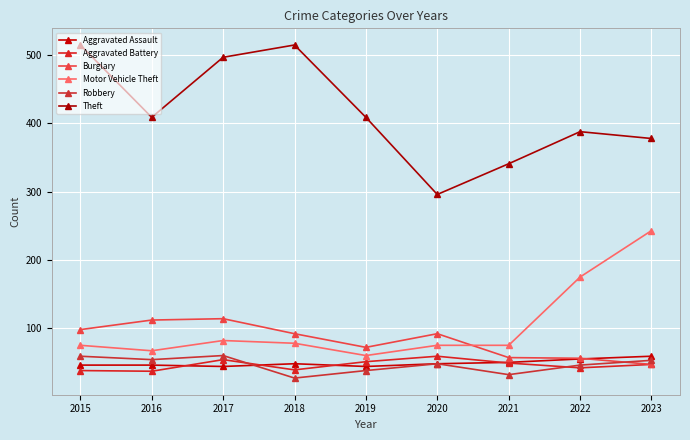

What is the total value across all series at 2021?

604